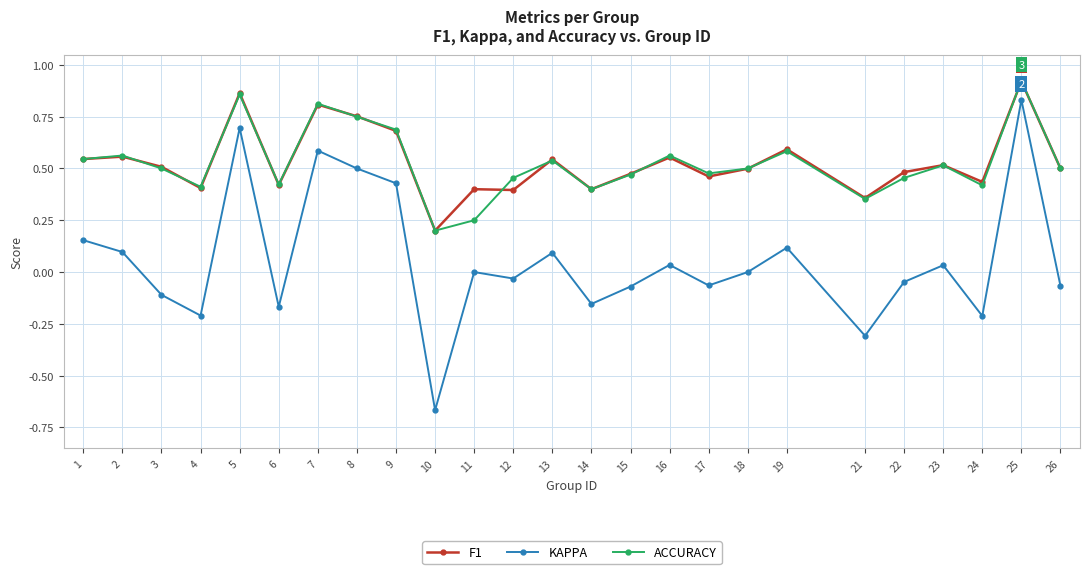

True or false: ACCURACY and KAPPA intersect in this chart.

False